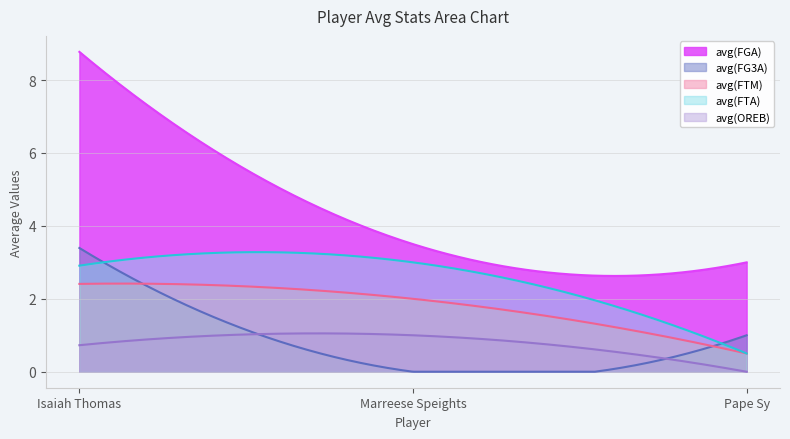

Count the number of data series in this chart.

5